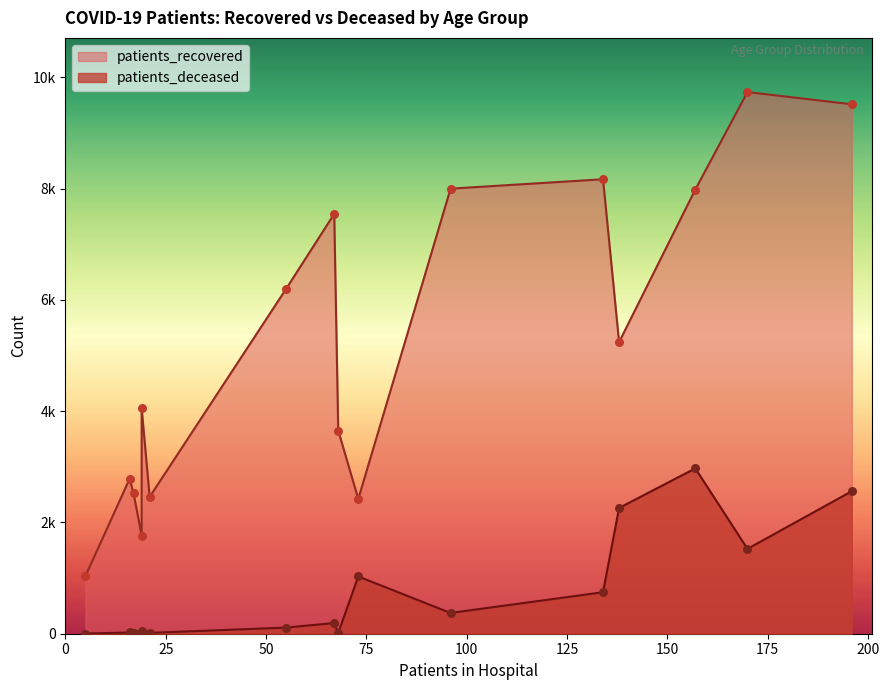

What are all the series names shown in the legend?

patients_recovered, patients_deceased